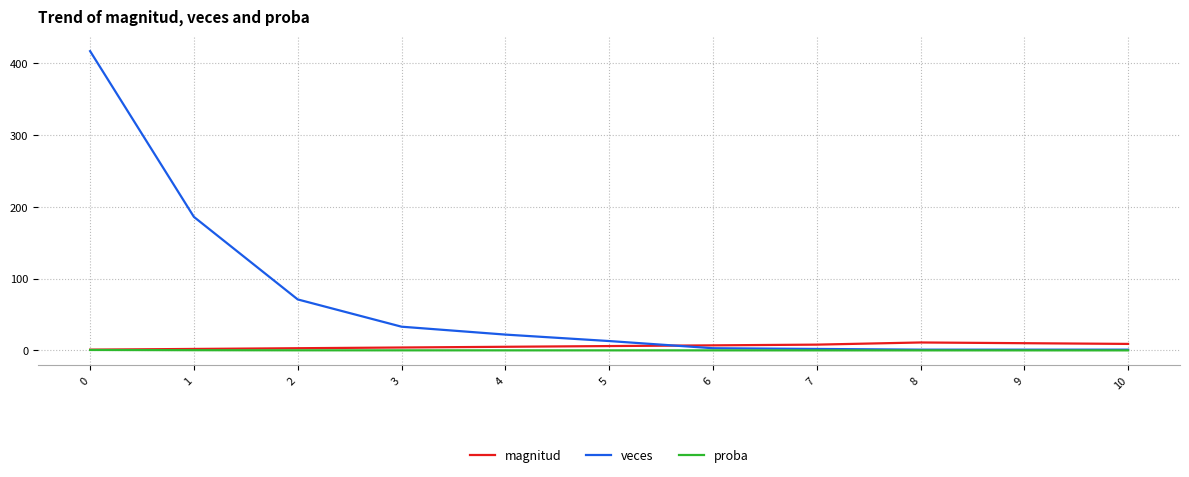

How many series are shown in this chart?

3